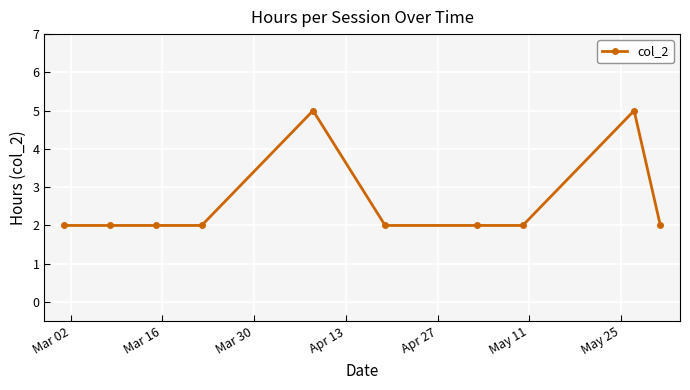

What is the value of the 9th point from the left?

5